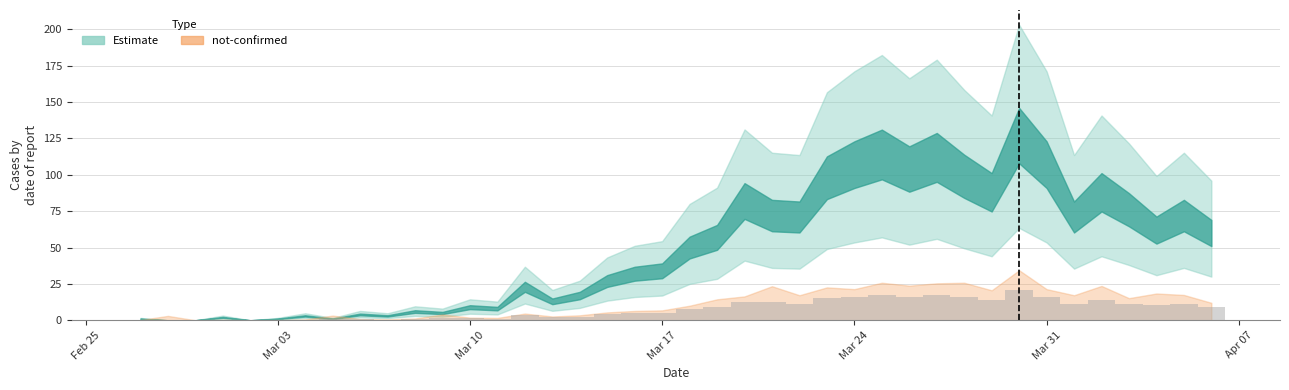

What is the maximum value shown in the chart?

20.6